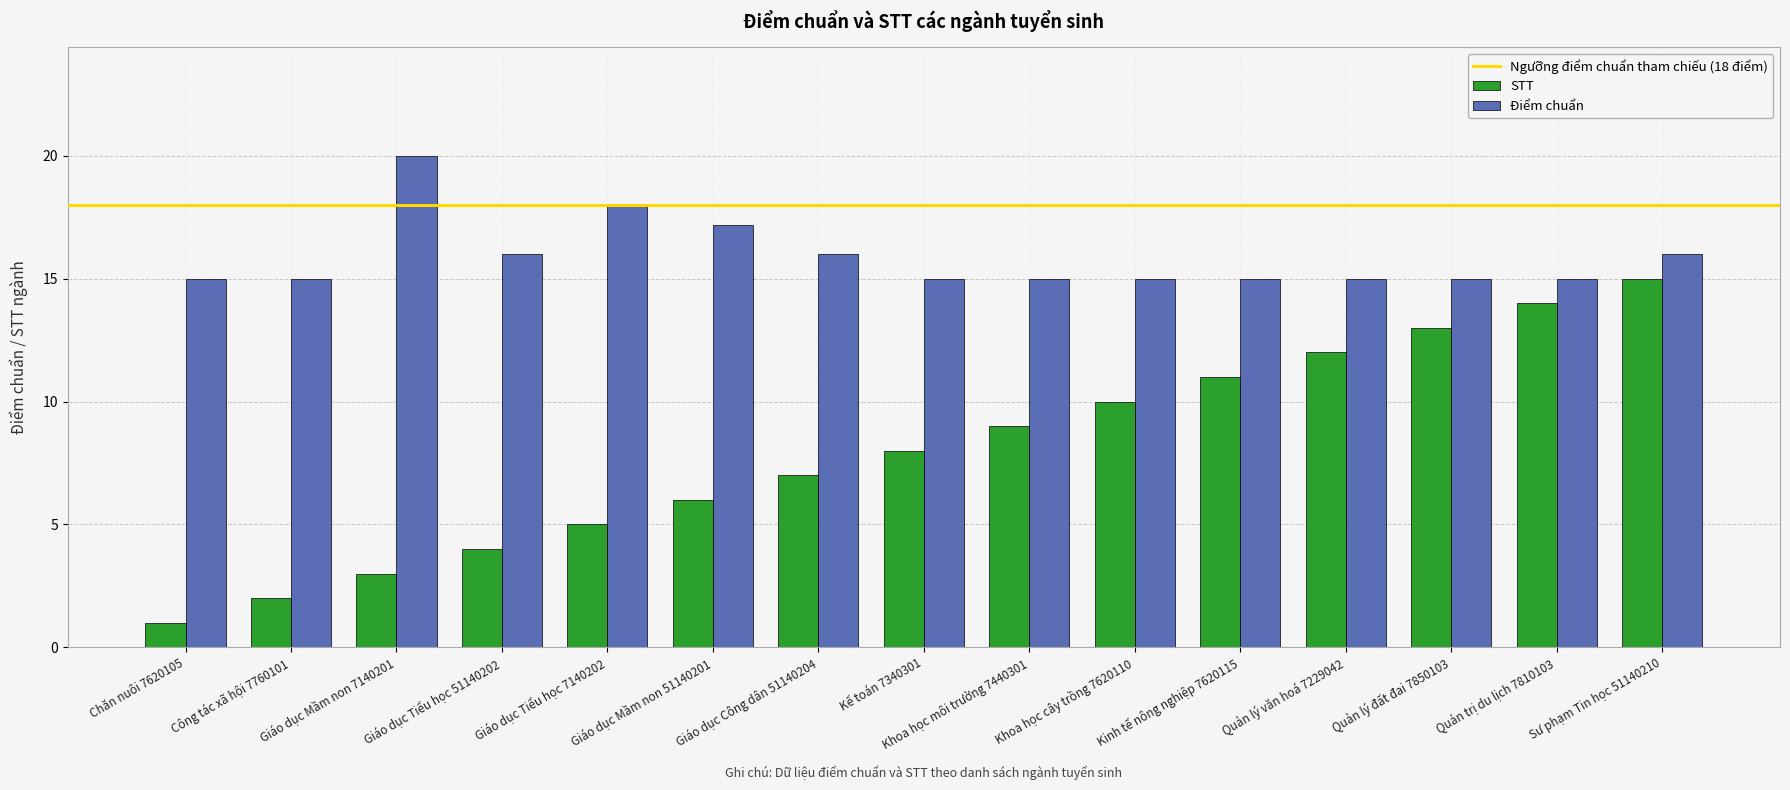

List the series in order of their overall mean, highest first.

Điểm chuẩn, STT